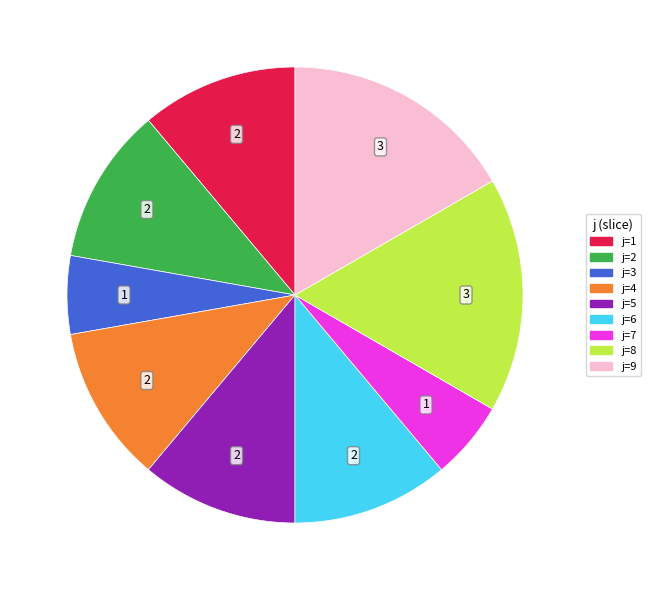

Does any single category account for the majority?

No